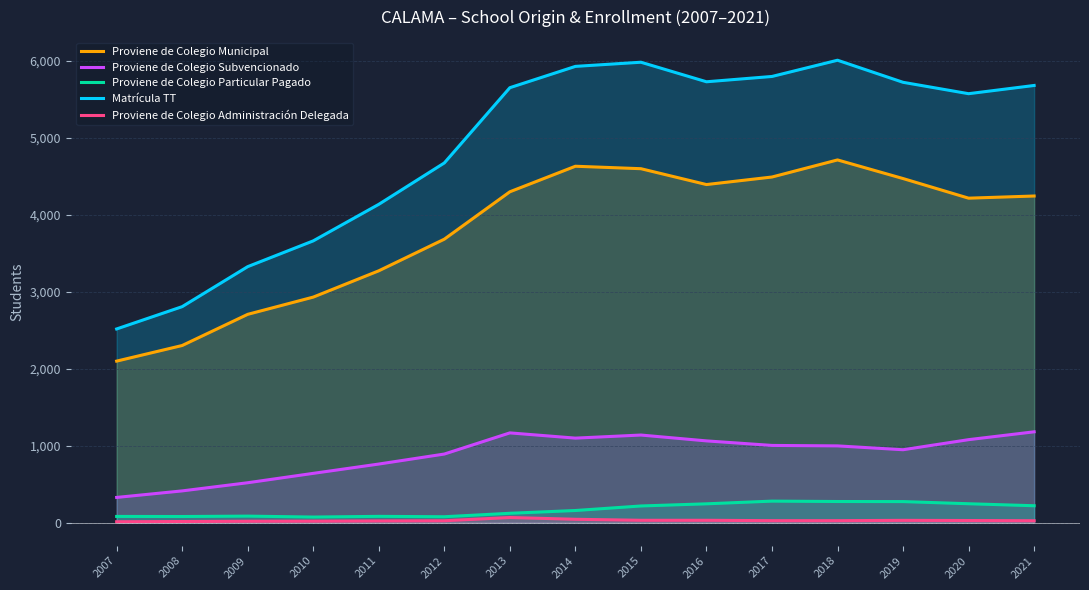

The Proviene de Colegio Subvencionado series shows 199 at 2007. True or false?

False